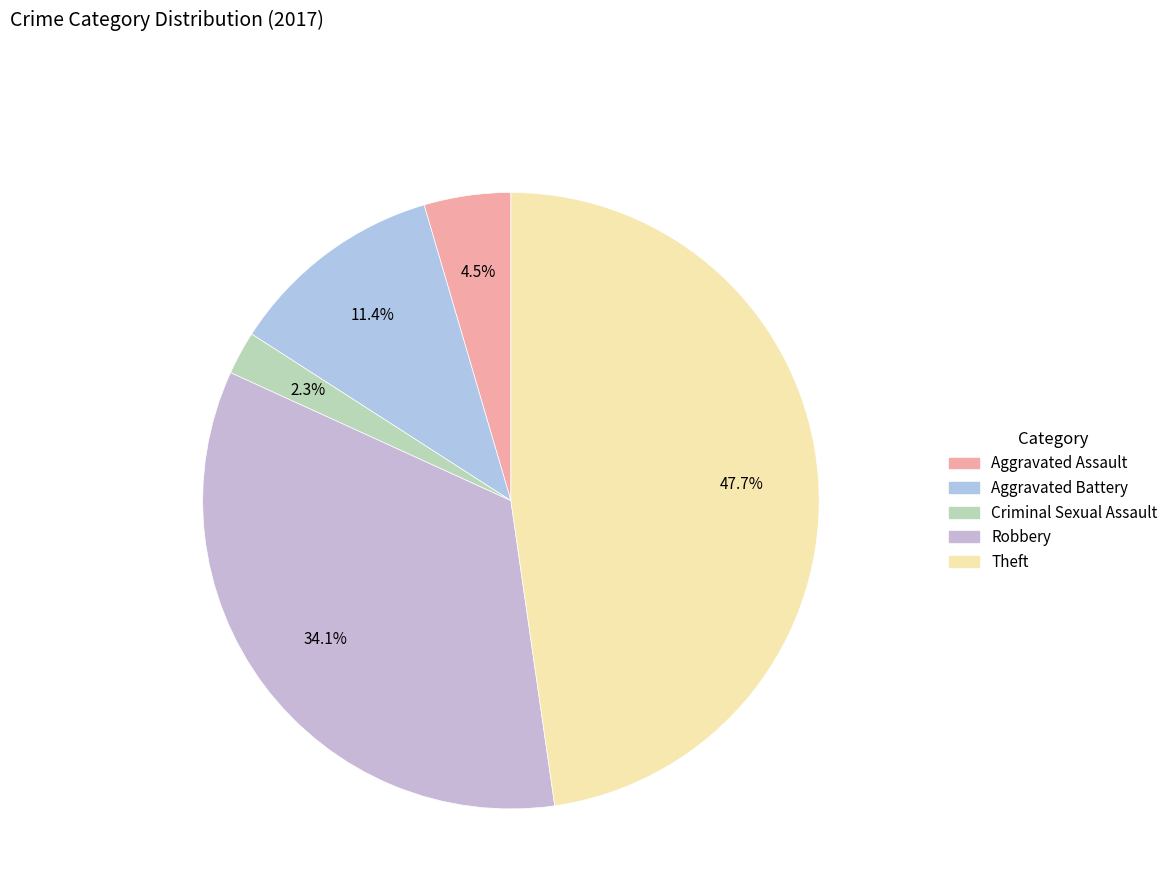

Count the number of slices in the pie.

5